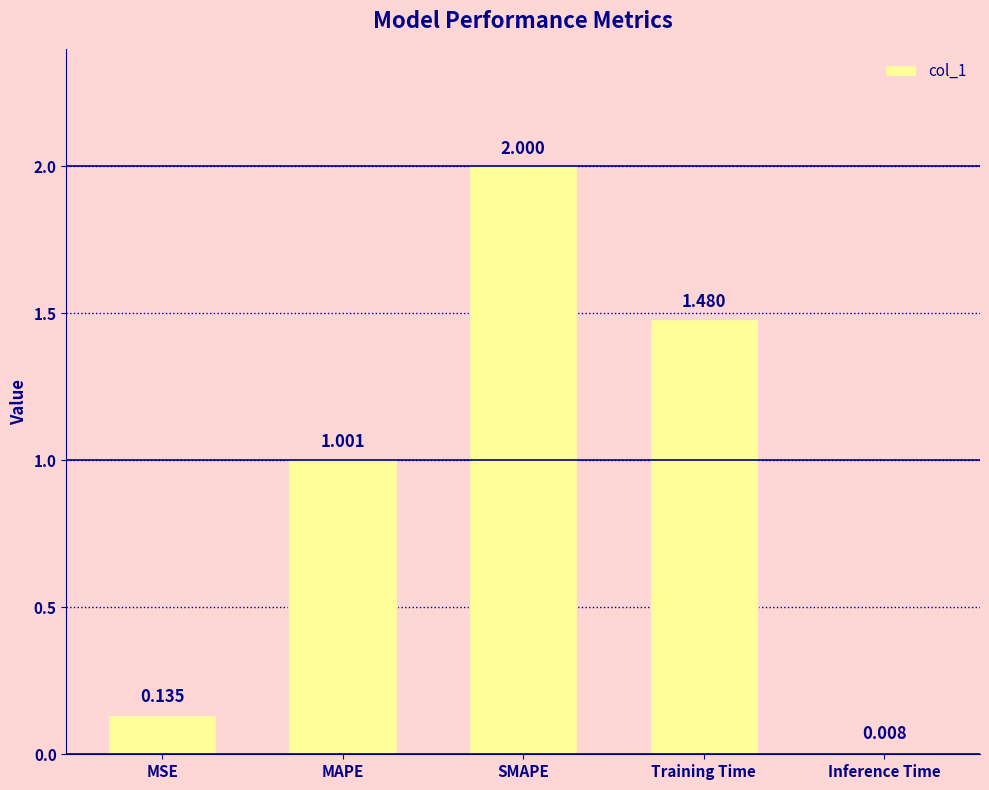

Which category has the lowest value across all series?

Inference Time